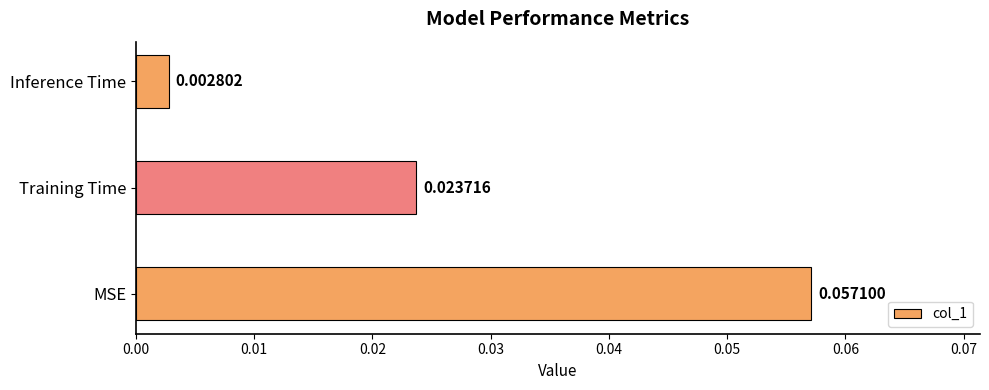

Count the number of data series in this chart.

1